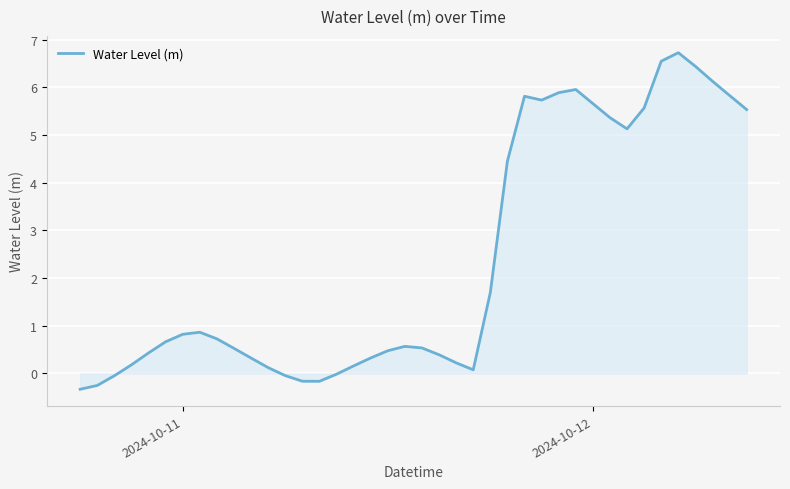

What is the minimum value shown in the chart?

-0.3